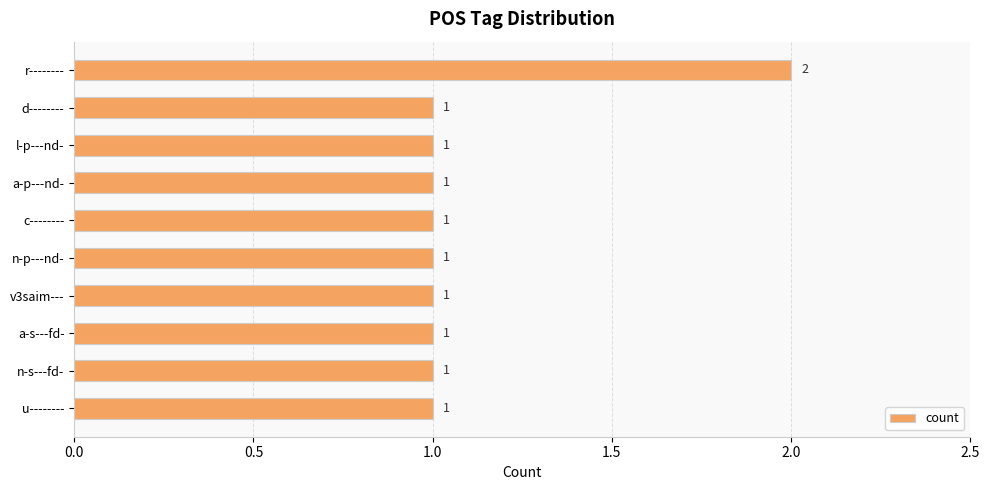

The chart shows a value of 2 at a-p---nd-. True or false?

False